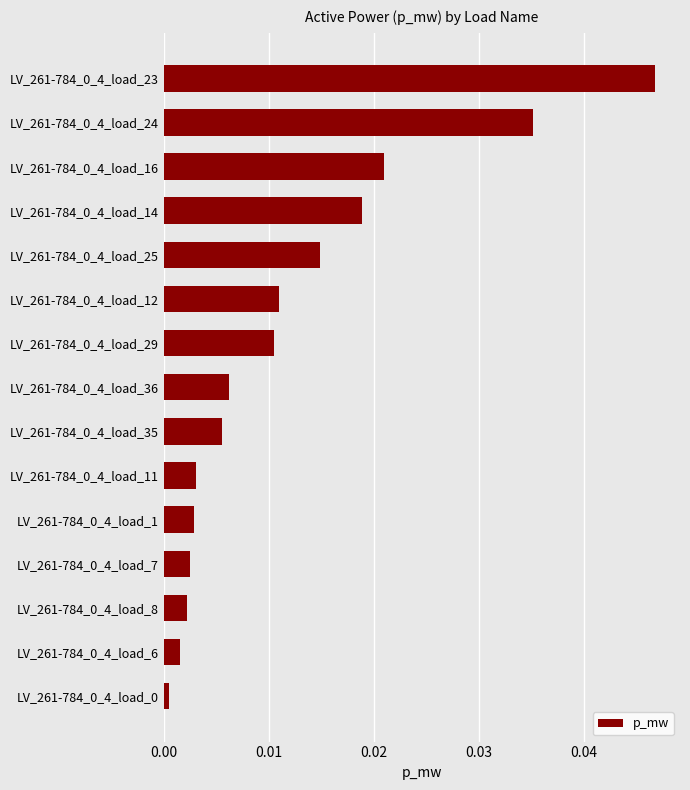

The value at LV_261-784_0_4_load_16 is 0.0. True or false?

True